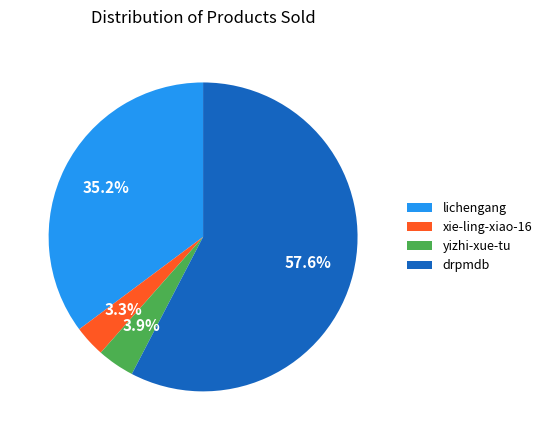

Which category has the biggest portion of the pie?

drpmdb